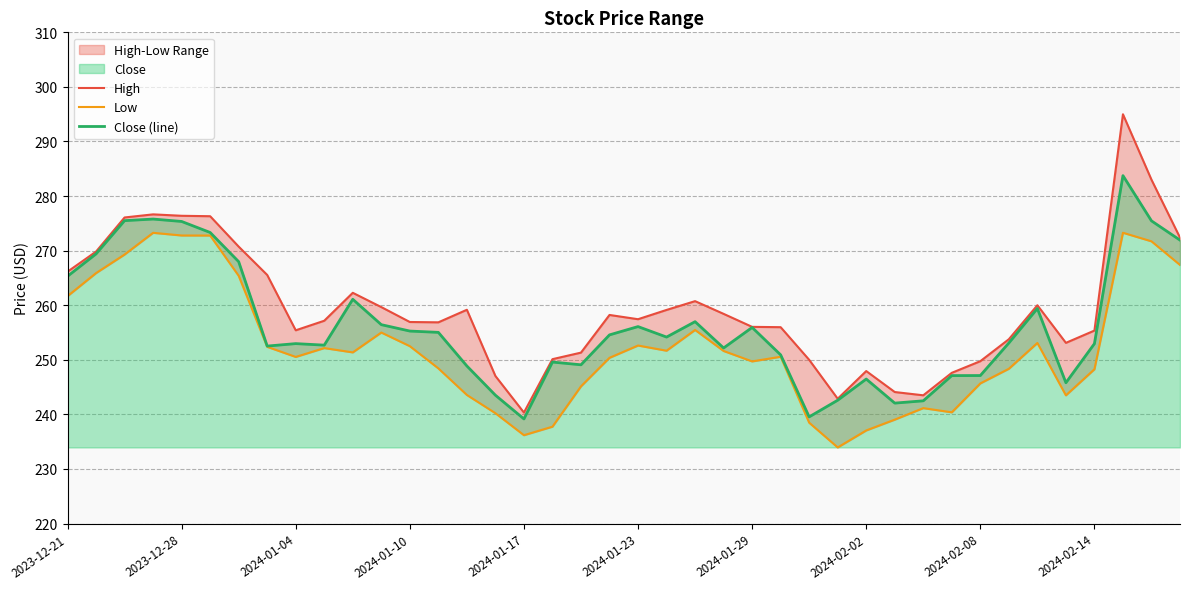

How many values in the High series exceed 257?

21